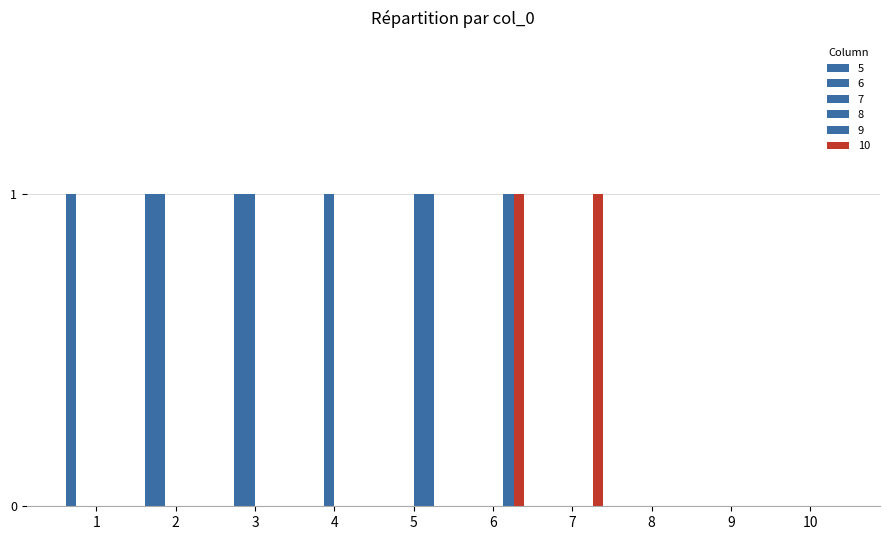

Which has a higher value, 2 or 5?

2